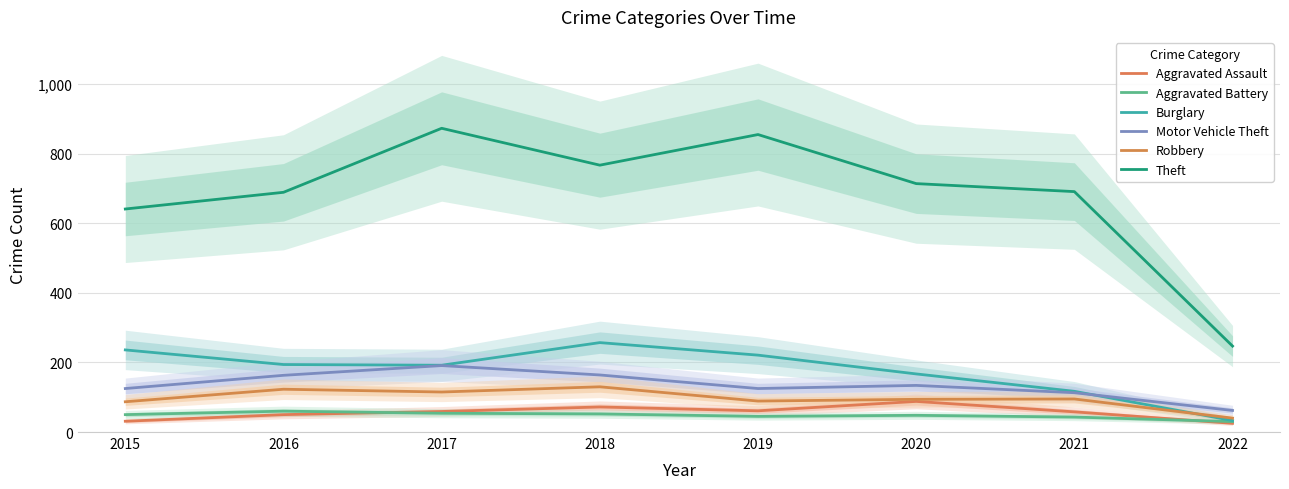

Reading right to left, list all the values displayed in this chart.

Aggravated Assault: 2022=25	2021=58	2020=88	2019=61	2018=72	2017=59	2016=50	2015=31
Aggravated Battery: 2022=30	2021=43	2020=48	2019=45	2018=52	2017=54	2016=60	2015=50
Burglary: 2022=33	2021=117	2020=167	2019=221	2018=257	2017=192	2016=194	2015=236
Motor Vehicle Theft: 2022=62	2021=113	2020=134	2019=125	2018=164	2017=191	2016=163	2015=125
Robbery: 2022=40	2021=95	2020=94	2019=89	2018=130	2017=115	2016=123	2015=87
Theft: 2022=247	2021=691	2020=714	2019=855	2018=767	2017=873	2016=689	2015=641